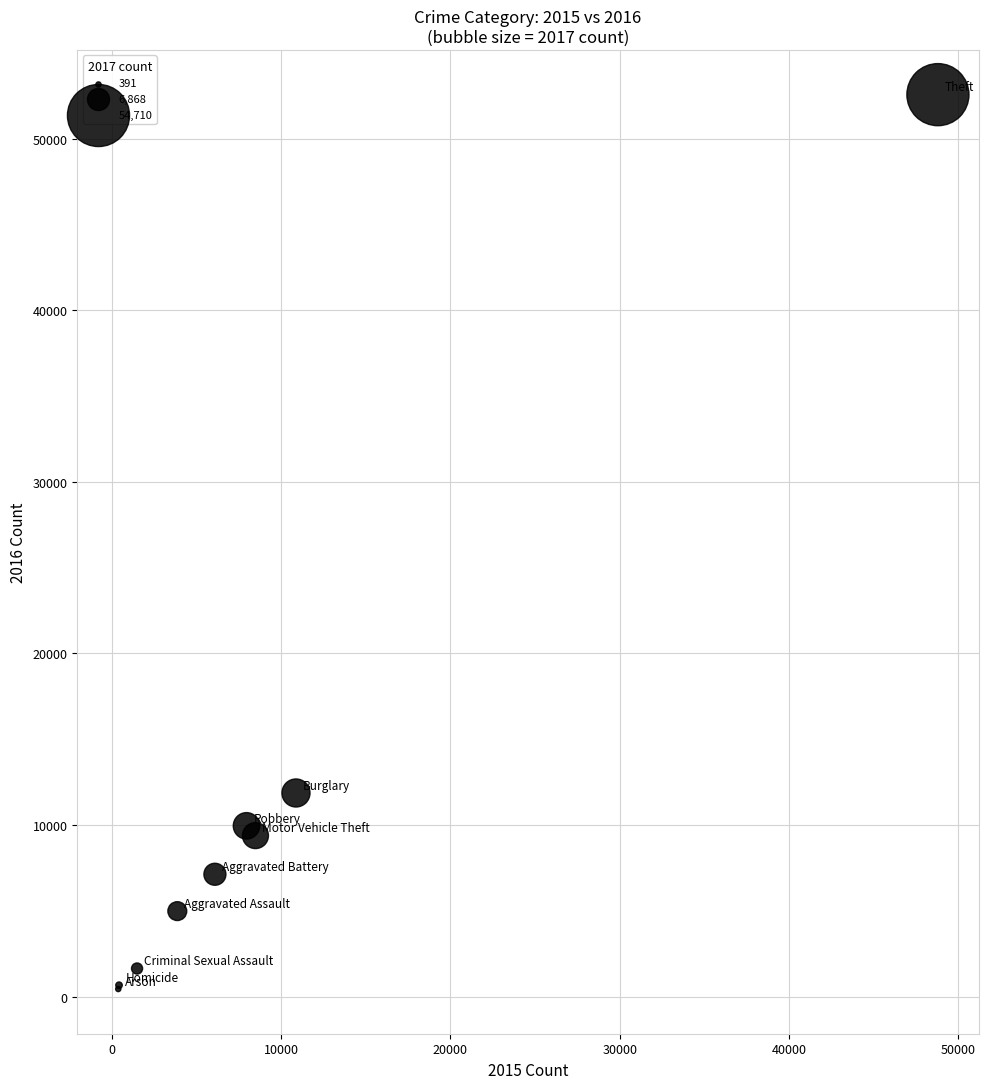

What Y value in the scatter plot is closest to 26506?

11873